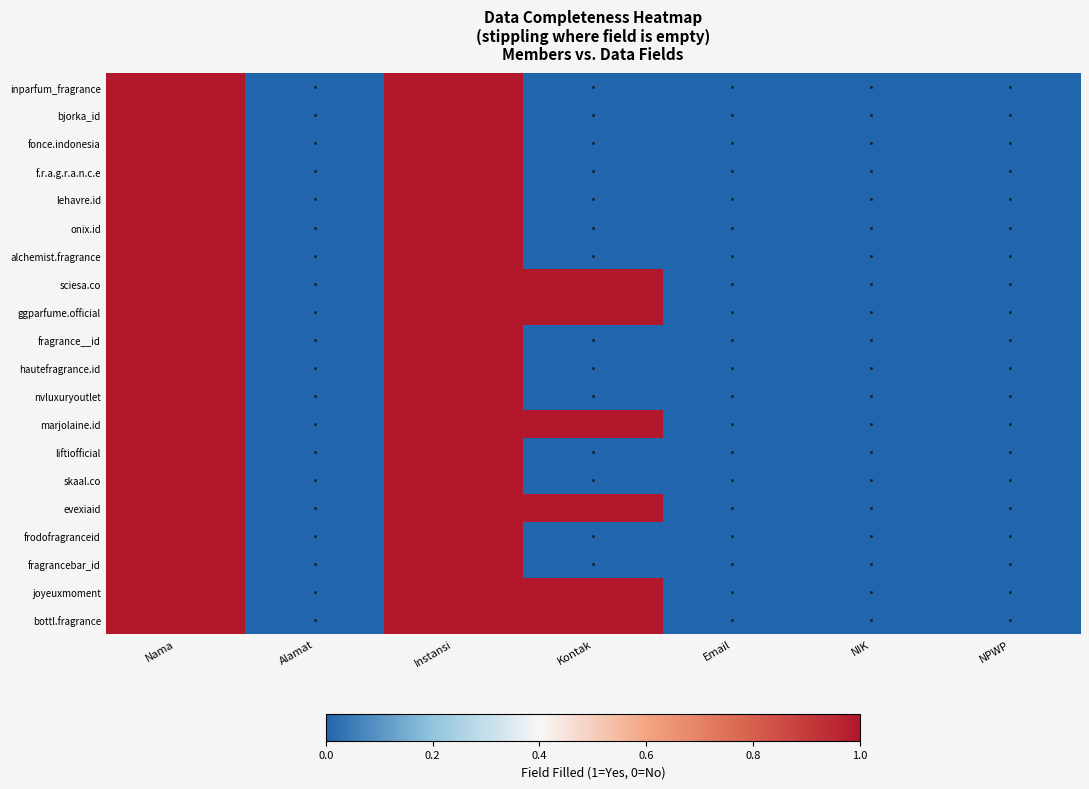

Reading left to right, extract all data points from this chart.

inparfum_fragrance: Nama=1	Alamat=0	Instansi=1	Kontak=0	Email=0	NIK=0	NPWP=0
bjorka_id: Nama=1	Alamat=0	Instansi=1	Kontak=0	Email=0	NIK=0	NPWP=0
fonce.indonesia: Nama=1	Alamat=0	Instansi=1	Kontak=0	Email=0	NIK=0	NPWP=0
f.r.a.g.r.a.n.c.e: Nama=1	Alamat=0	Instansi=1	Kontak=0	Email=0	NIK=0	NPWP=0
lehavre.id: Nama=1	Alamat=0	Instansi=1	Kontak=0	Email=0	NIK=0	NPWP=0
onix.id: Nama=1	Alamat=0	Instansi=1	Kontak=0	Email=0	NIK=0	NPWP=0
alchemist.fragrance: Nama=1	Alamat=0	Instansi=1	Kontak=0	Email=0	NIK=0	NPWP=0
sciesa.co: Nama=1	Alamat=0	Instansi=1	Kontak=1	Email=0	NIK=0	NPWP=0
ggparfume.official: Nama=1	Alamat=0	Instansi=1	Kontak=1	Email=0	NIK=0	NPWP=0
fragrance__id: Nama=1	Alamat=0	Instansi=1	Kontak=0	Email=0	NIK=0	NPWP=0
hautefragrance.id: Nama=1	Alamat=0	Instansi=1	Kontak=0	Email=0	NIK=0	NPWP=0
nvluxuryoutlet: Nama=1	Alamat=0	Instansi=1	Kontak=0	Email=0	NIK=0	NPWP=0
marjolaine.id: Nama=1	Alamat=0	Instansi=1	Kontak=1	Email=0	NIK=0	NPWP=0
liftiofficial: Nama=1	Alamat=0	Instansi=1	Kontak=0	Email=0	NIK=0	NPWP=0
skaal.co: Nama=1	Alamat=0	Instansi=1	Kontak=0	Email=0	NIK=0	NPWP=0
evexiaid: Nama=1	Alamat=0	Instansi=1	Kontak=1	Email=0	NIK=0	NPWP=0
frodofragranceid: Nama=1	Alamat=0	Instansi=1	Kontak=0	Email=0	NIK=0	NPWP=0
fragrancebar_id: Nama=1	Alamat=0	Instansi=1	Kontak=0	Email=0	NIK=0	NPWP=0
joyeuxmoment: Nama=1	Alamat=0	Instansi=1	Kontak=1	Email=0	NIK=0	NPWP=0
bottl.fragrance: Nama=1	Alamat=0	Instansi=1	Kontak=1	Email=0	NIK=0	NPWP=0